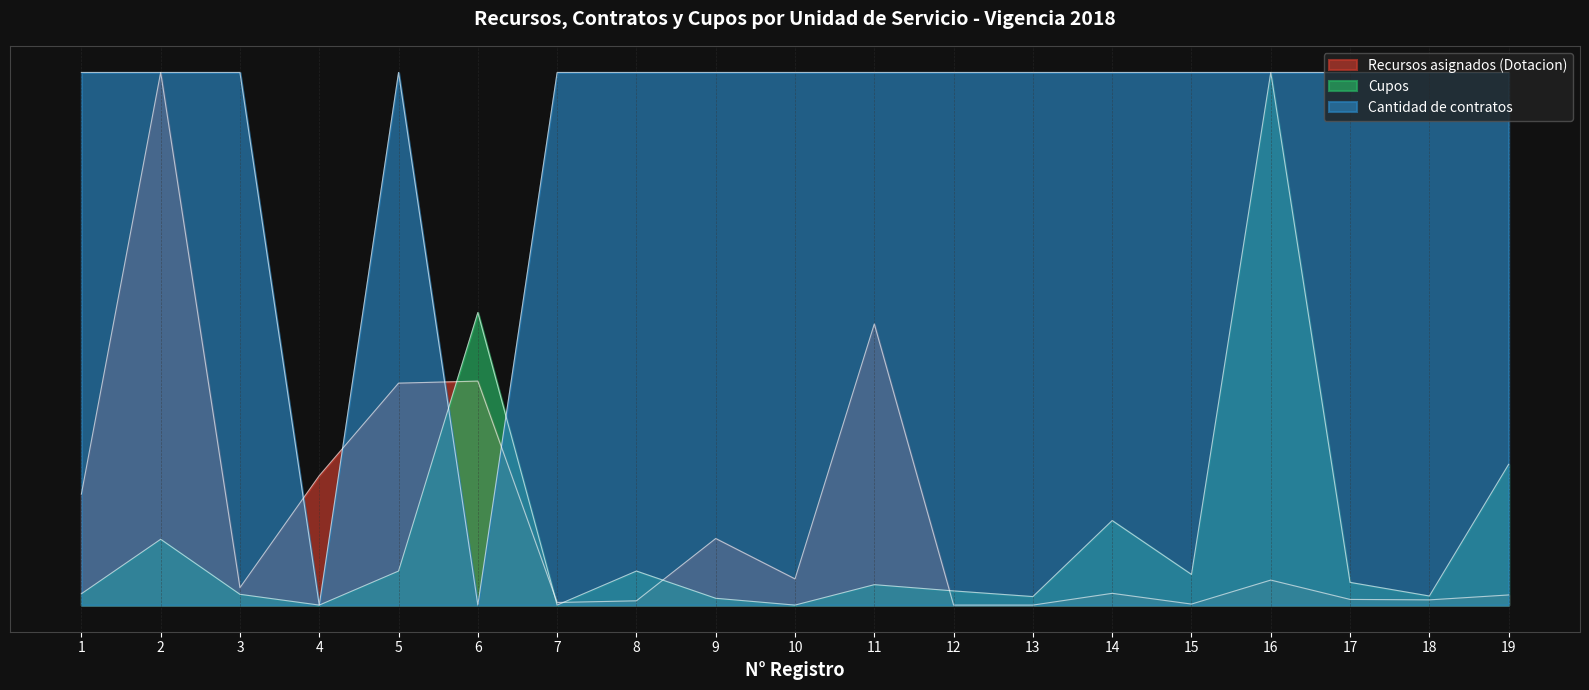

What are all the series names shown in the legend?

Recursos asignados (Dotacion), Cantidad de contratos, Cupos